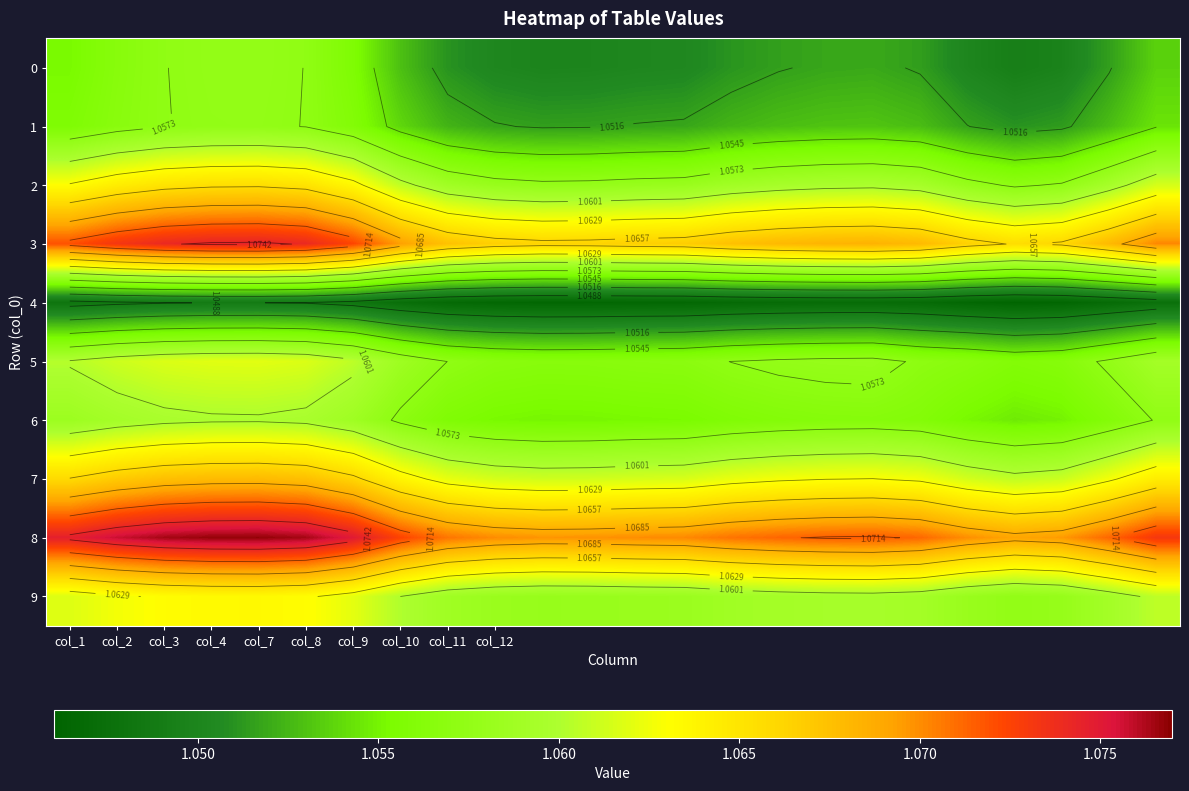

Which has a higher value, col_8 or 17?

col_8